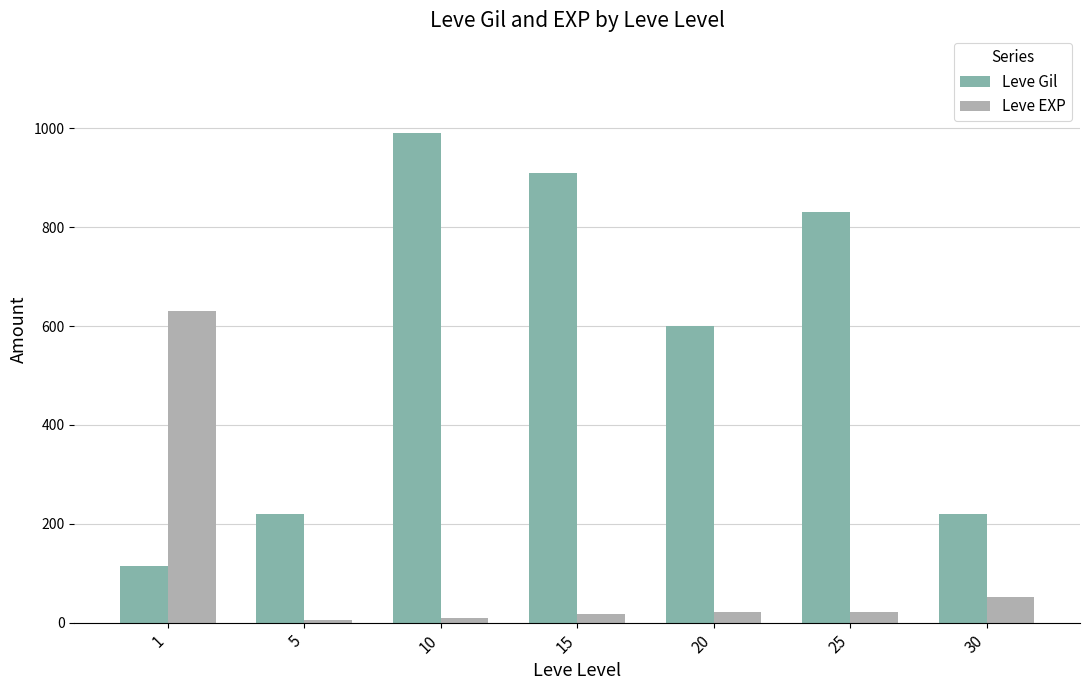

What is the sum of all Leve EXP values?

756